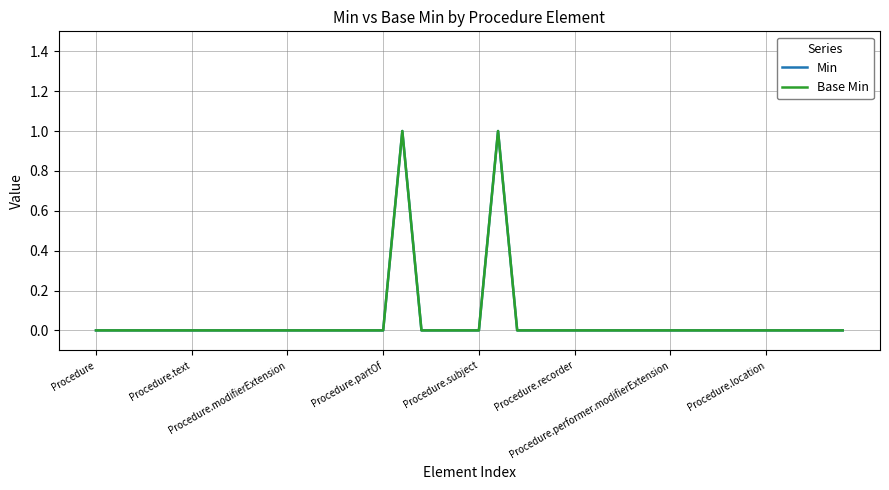

Count the Min values in the range 0 to 1.

40